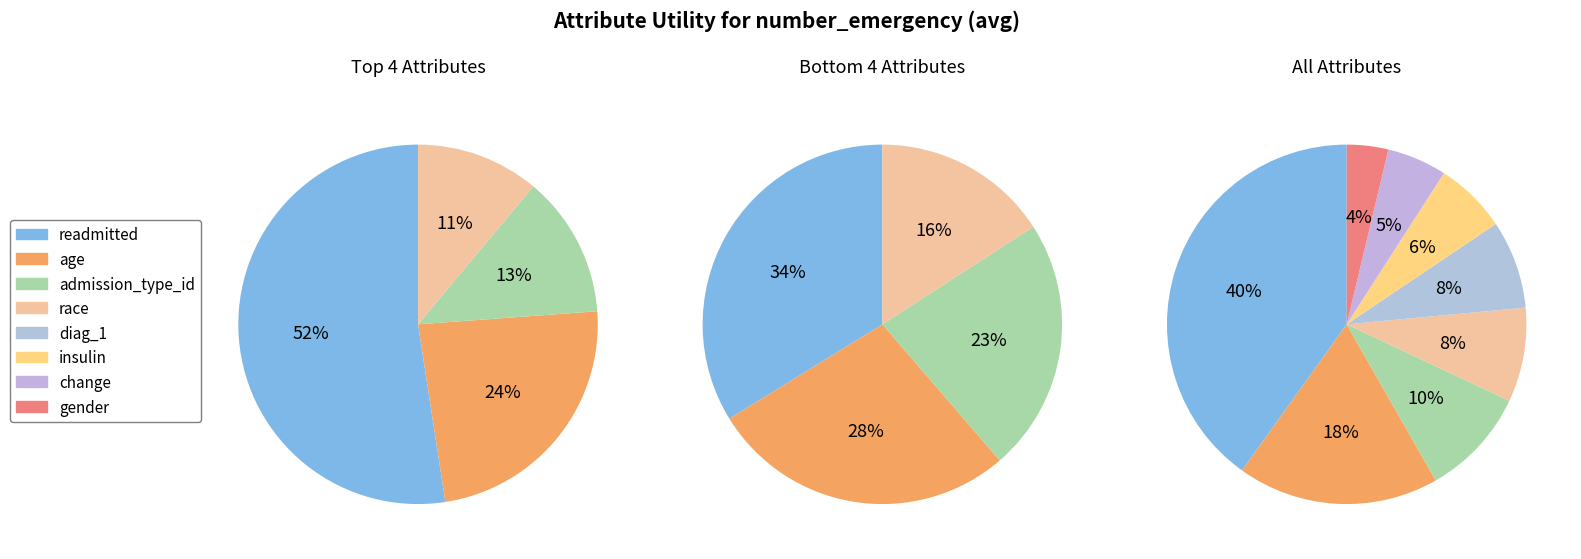

What is the change in value from race to change?

-0.1